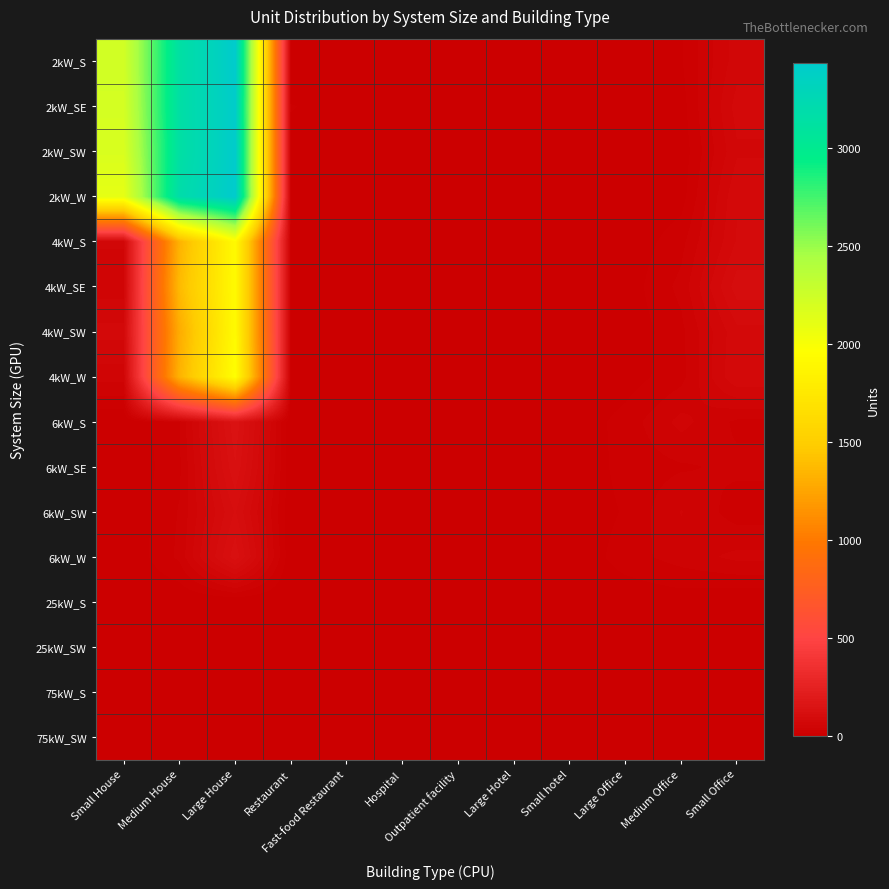

Count the number of data series in this chart.

16